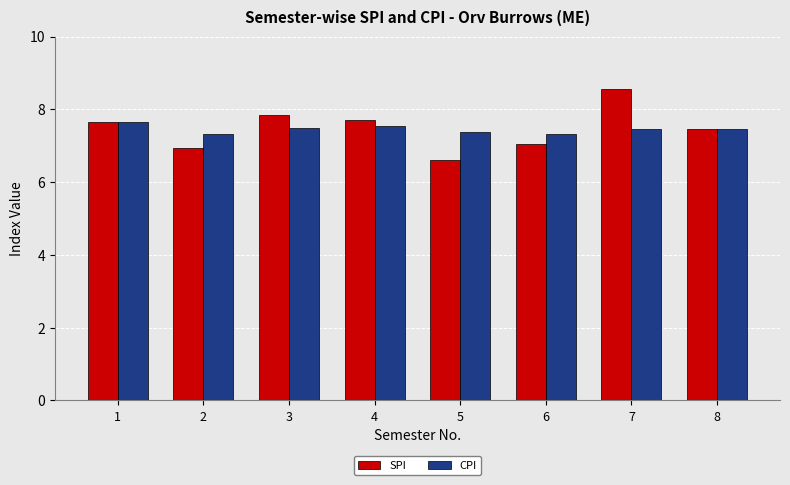

At which category is the sum across all series the highest?

7